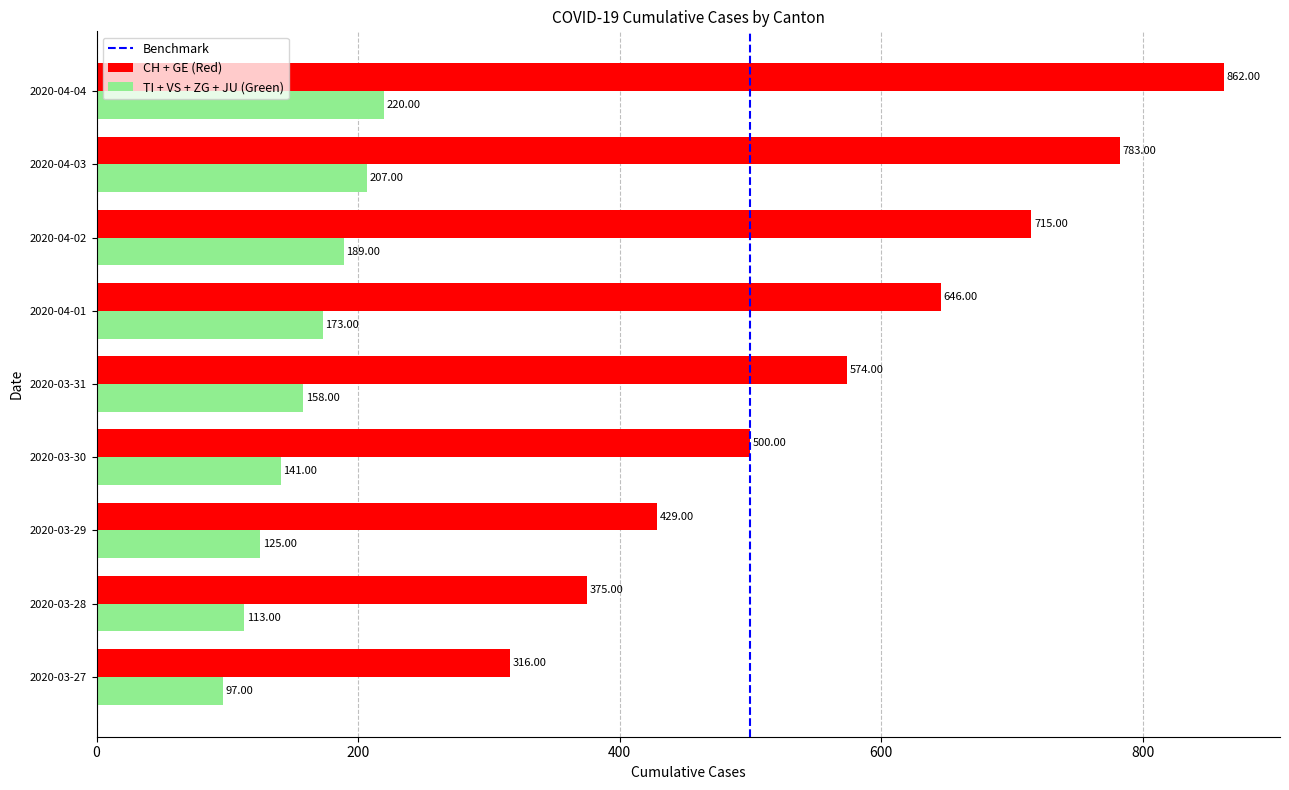

What is the difference between the highest and lowest values at 2020-03-27?

219